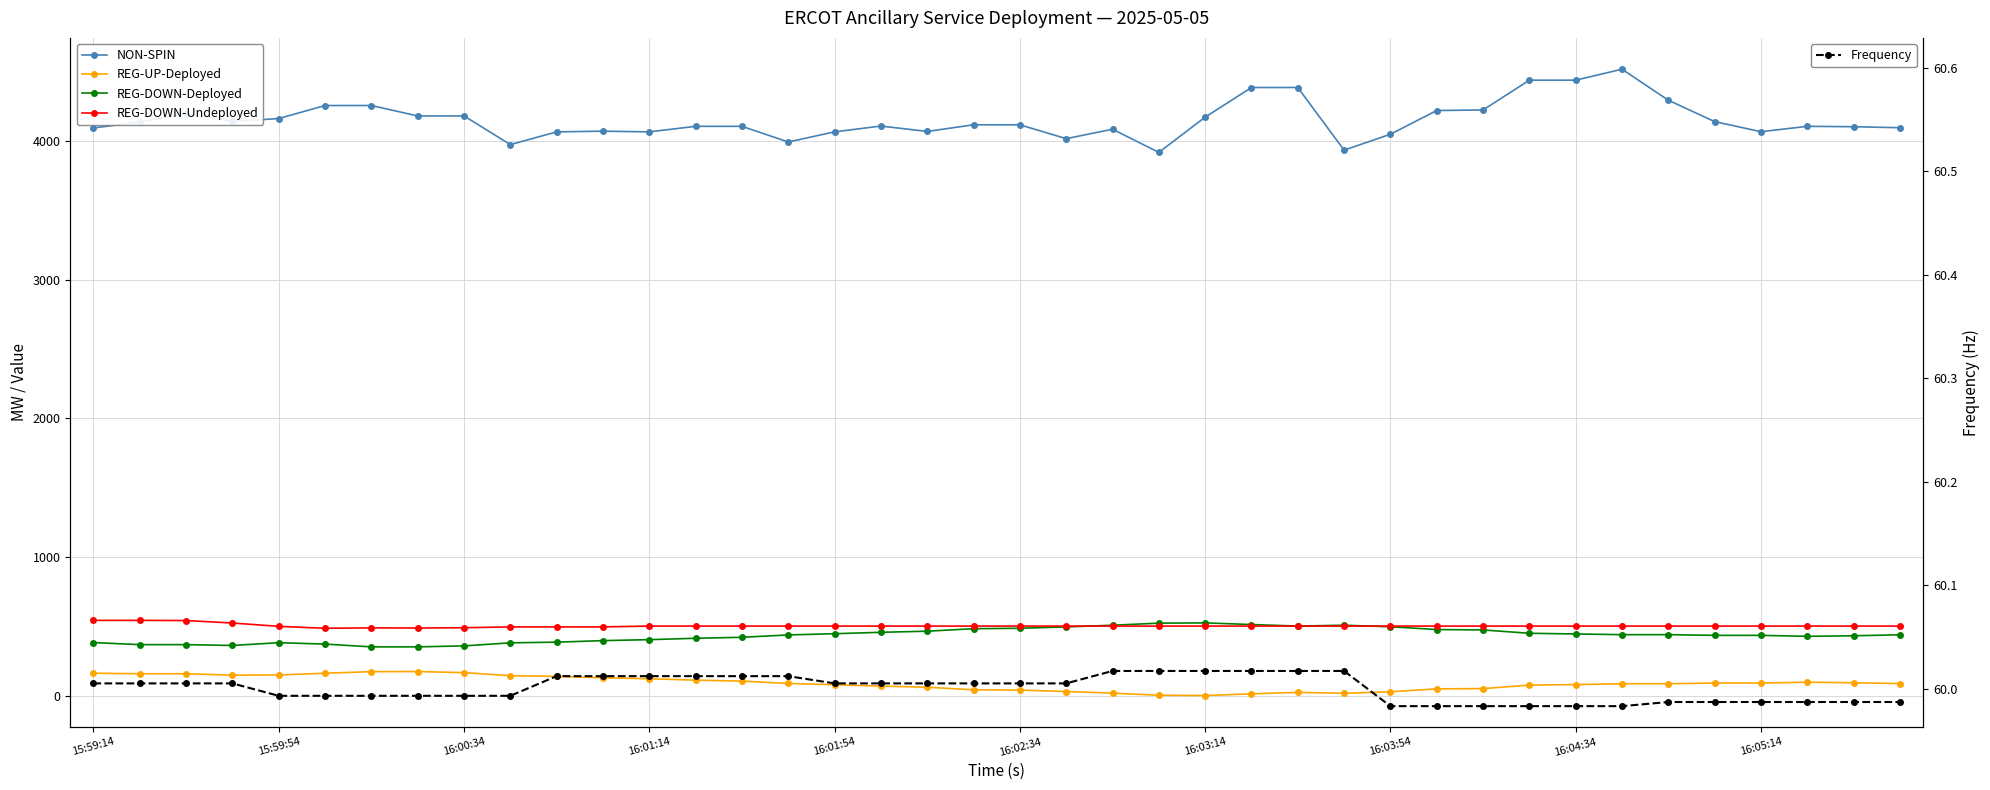

What is the value of the REG-DOWN-Undeployed point at the 35th from the left?

501.0